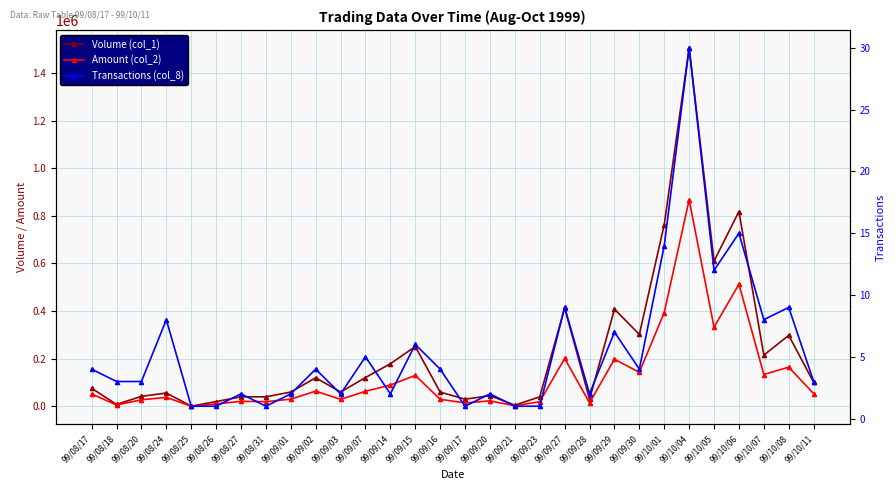

At which category is the sum across all series the highest?

99/10/04